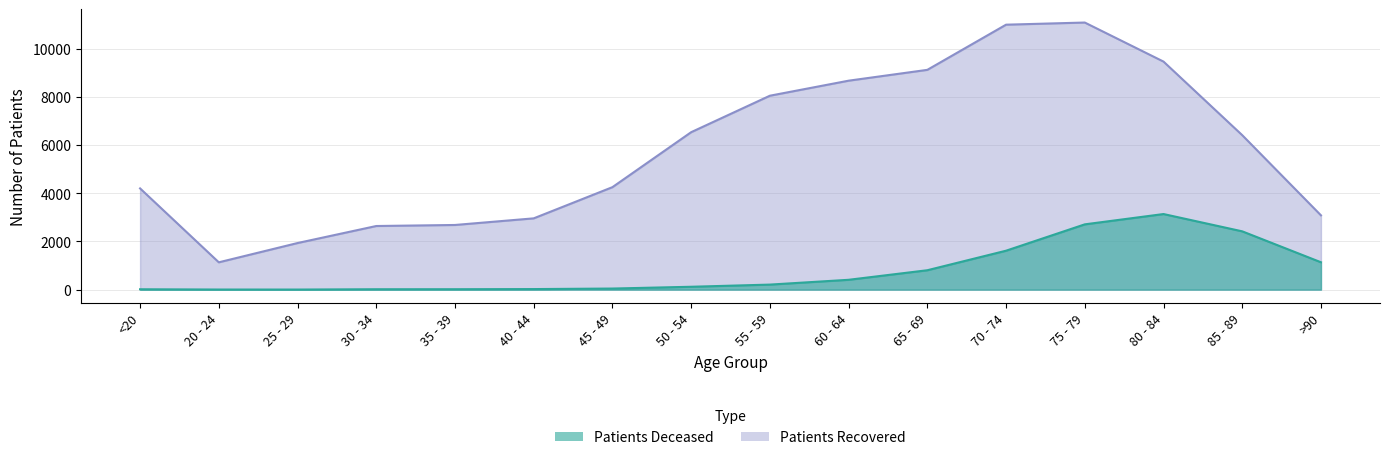

True or false: patients_recovered and patients_deceased intersect in this chart.

False